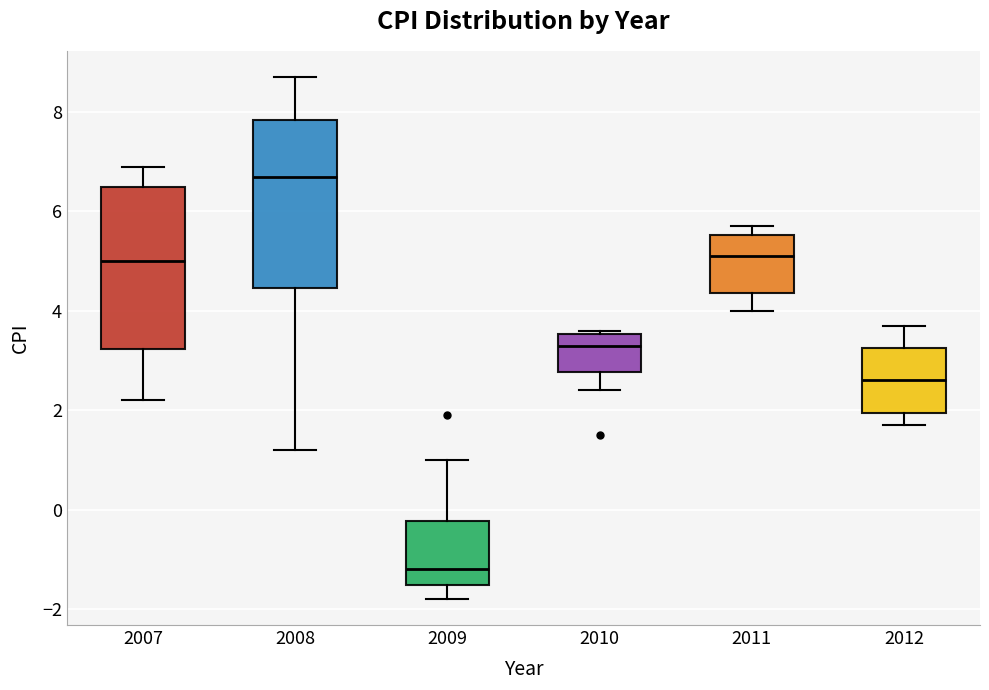

Reading left to right, transcribe this box plot: for each box, give where its median line is, the range the box spans, and where its two whiskers end, as read against the y-axis. The values are not printed on the chart, so give them approximately, as read against the axis.

2007: median 5.0, box 3.2 to 6.6, whiskers 2.2 to 7.0
2008: median 6.8, box 4.4 to 7.8, whiskers 1.2 to 8.8
2009: median -1.2, box -1.6 to -0.2, whiskers -1.8 to 1.0
2010: median 3.4, box 2.8 to 3.6, whiskers 2.4 to 3.6 (just above the box's upper edge)
2011: median 5.2, box 4.4 to 5.6, whiskers 4.0 to 5.8
2012: median 2.6, box 2.0 to 3.2, whiskers 1.8 to 3.8